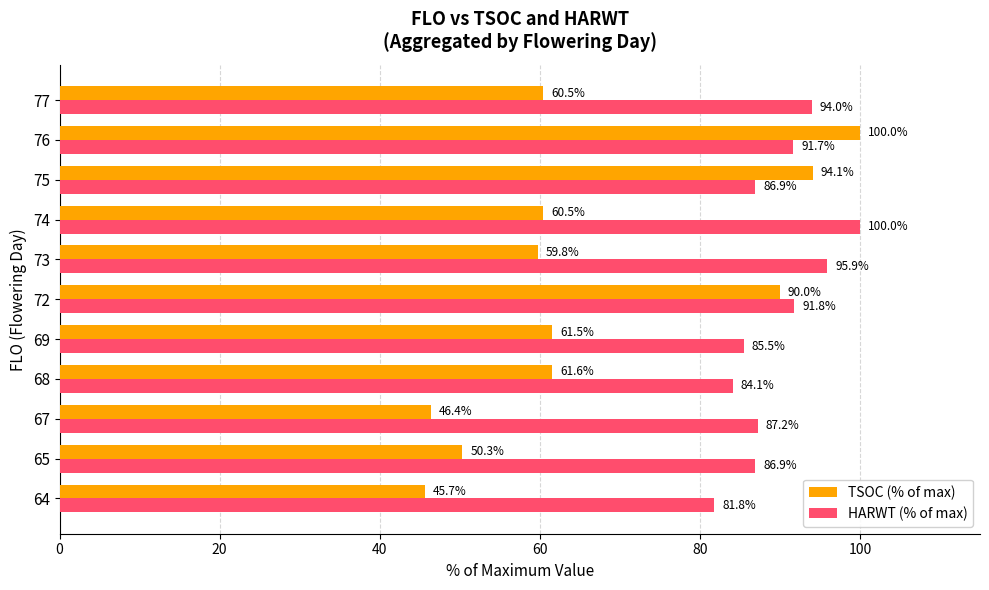

The TSOC (% of max) series shows 80.1 at 69. True or false?

False